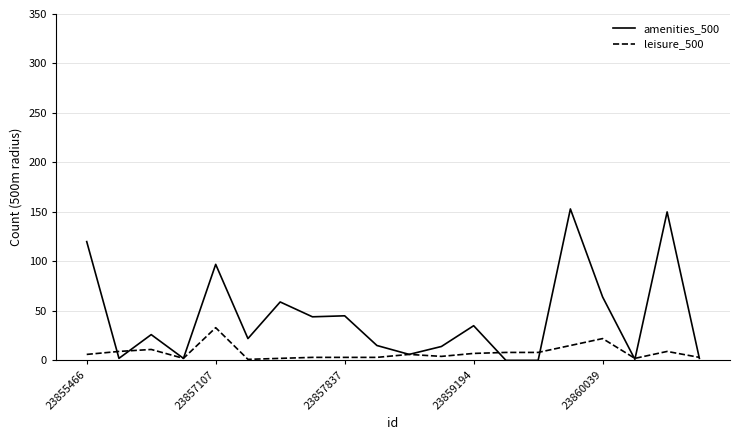

Which series has the largest total across all categories?

amenities_500